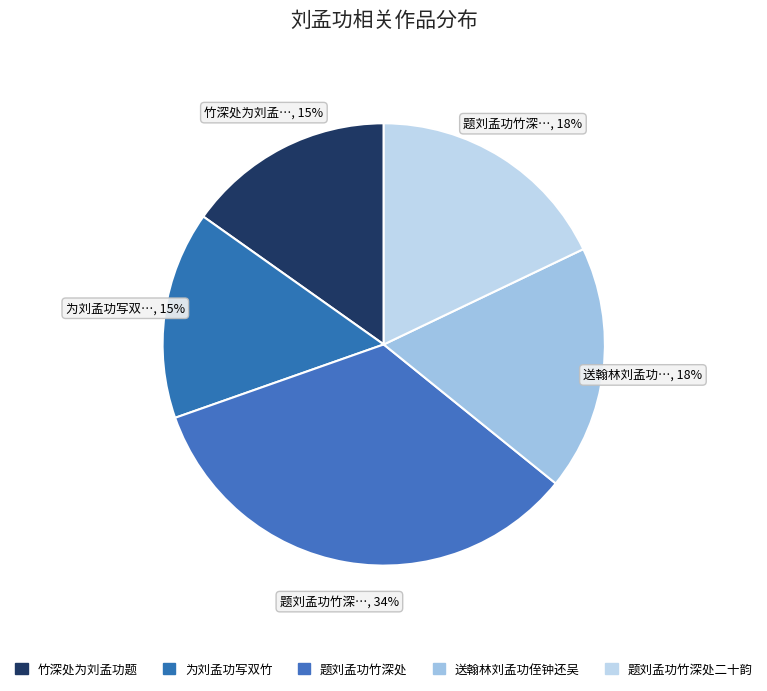

How many segments does this pie chart have?

5